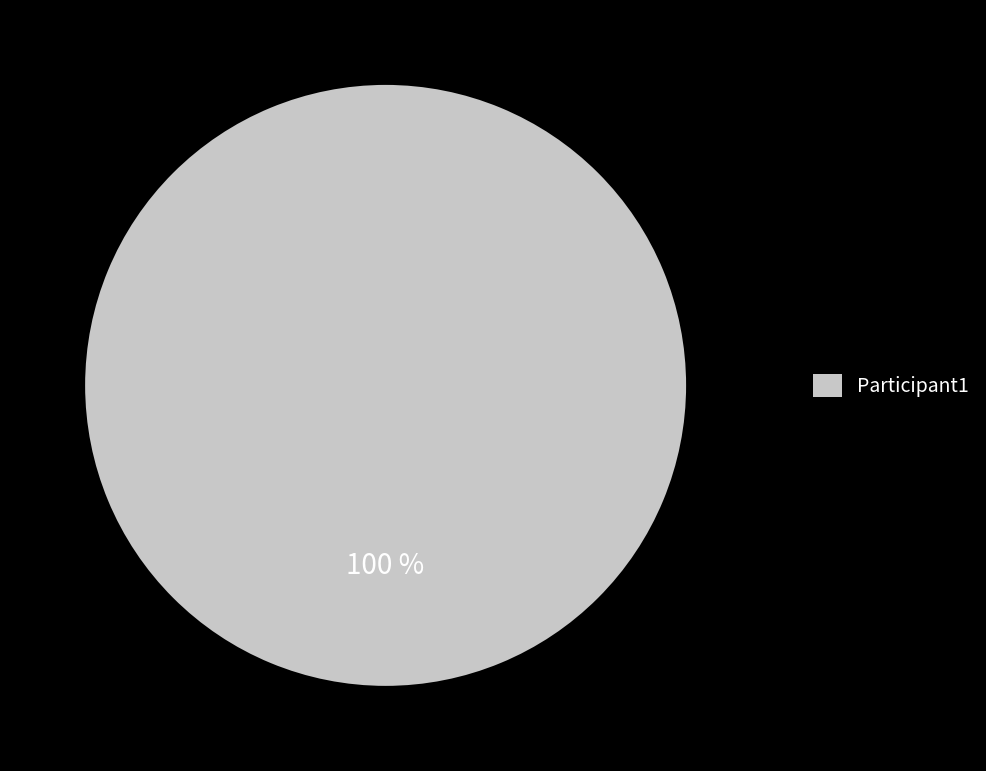

Does any single category account for the majority?

Yes